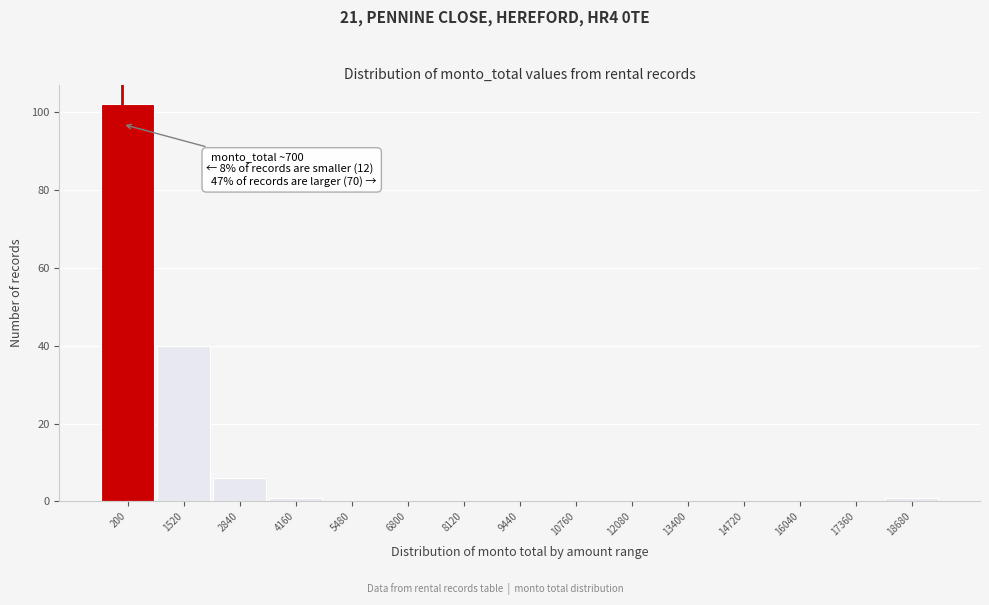

Reading right to left, list all the values displayed in this chart.

18680=1	17360=0	16040=0	14720=0	13400=0	12080=0	10760=0	9440=0	8120=0	6800=0	5480=0	4160=1	2840=6	1520=40	200=102